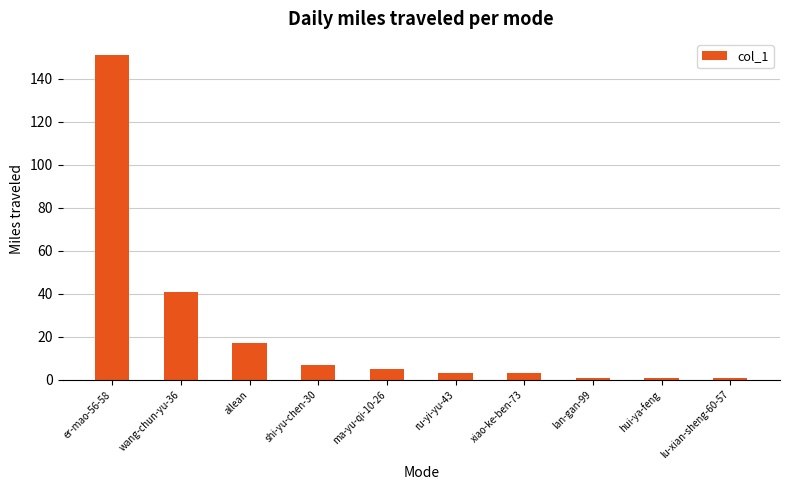

What is the smallest value displayed?

1